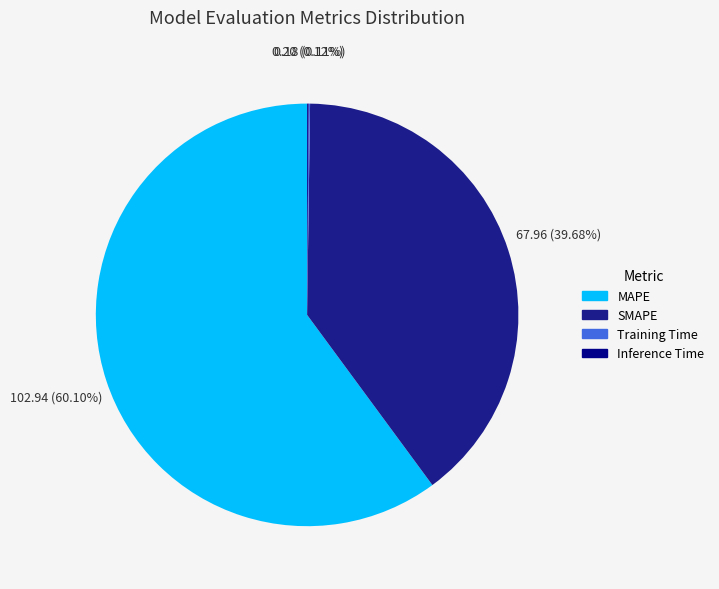

Is the sum of Inference Time and Training Time greater than half?

No